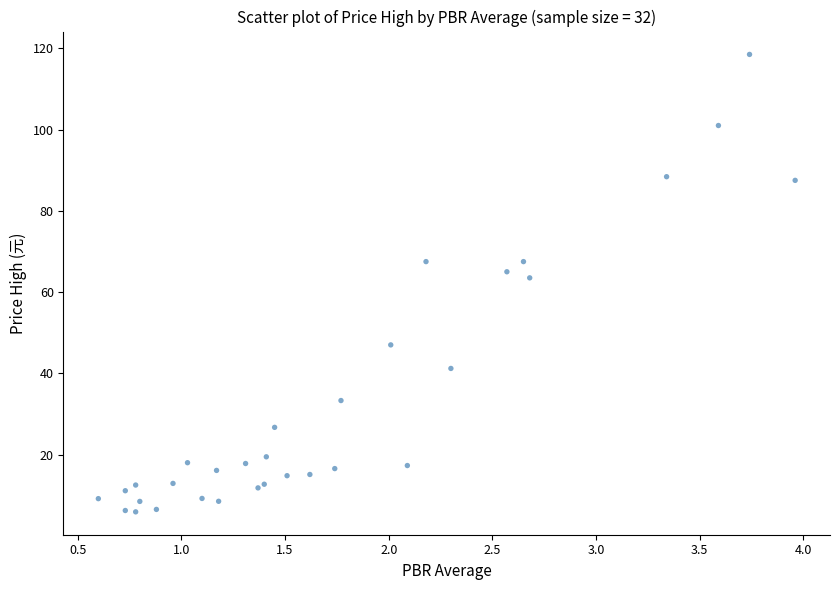

What Y value in the scatter plot is closest to 62?

63.5